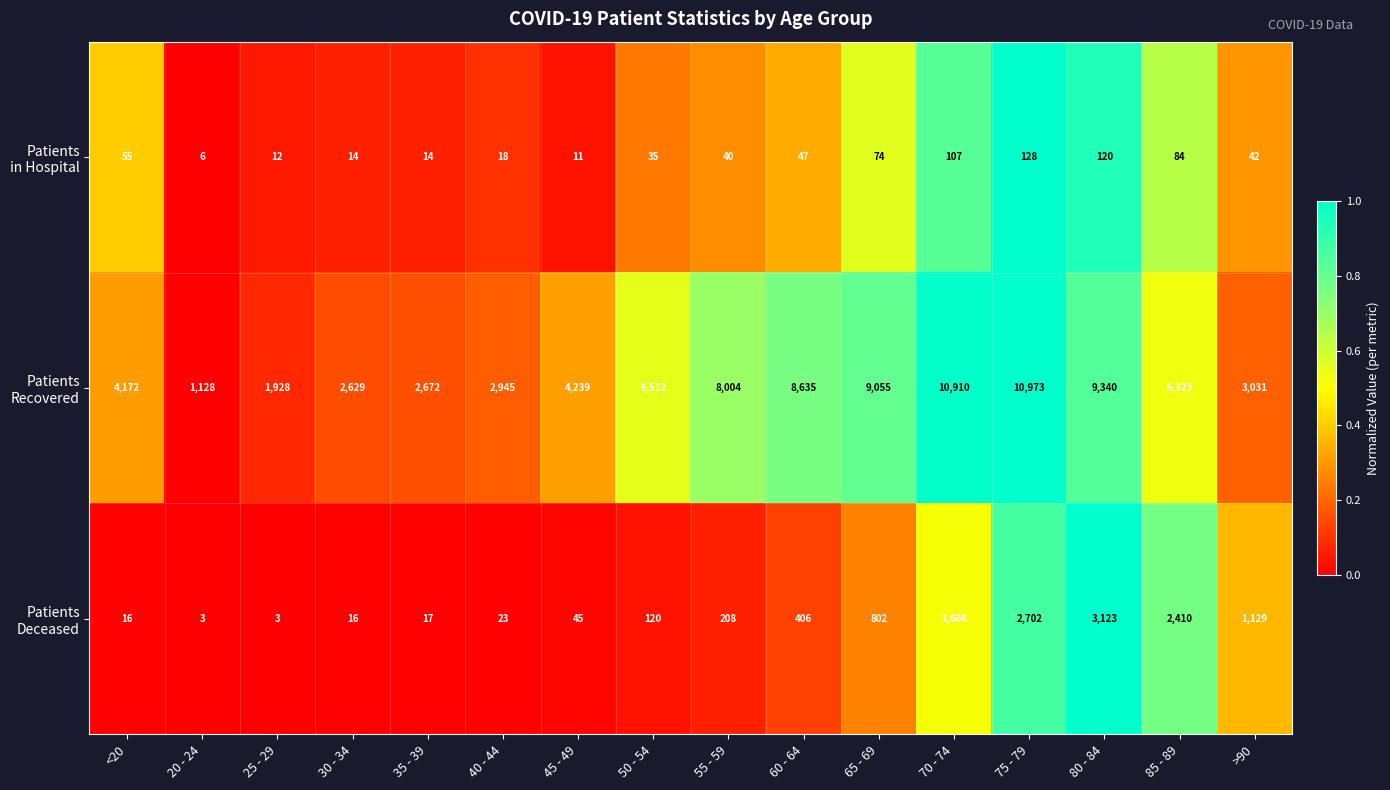

What is the greatest value displayed?

10973